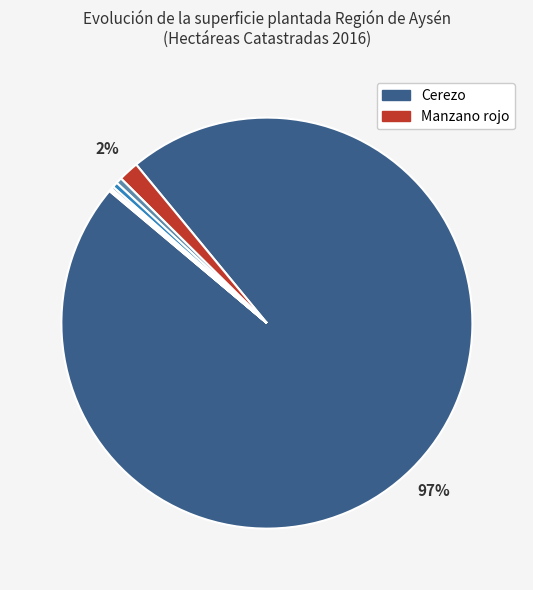

What is the majority slice?

Cerezo